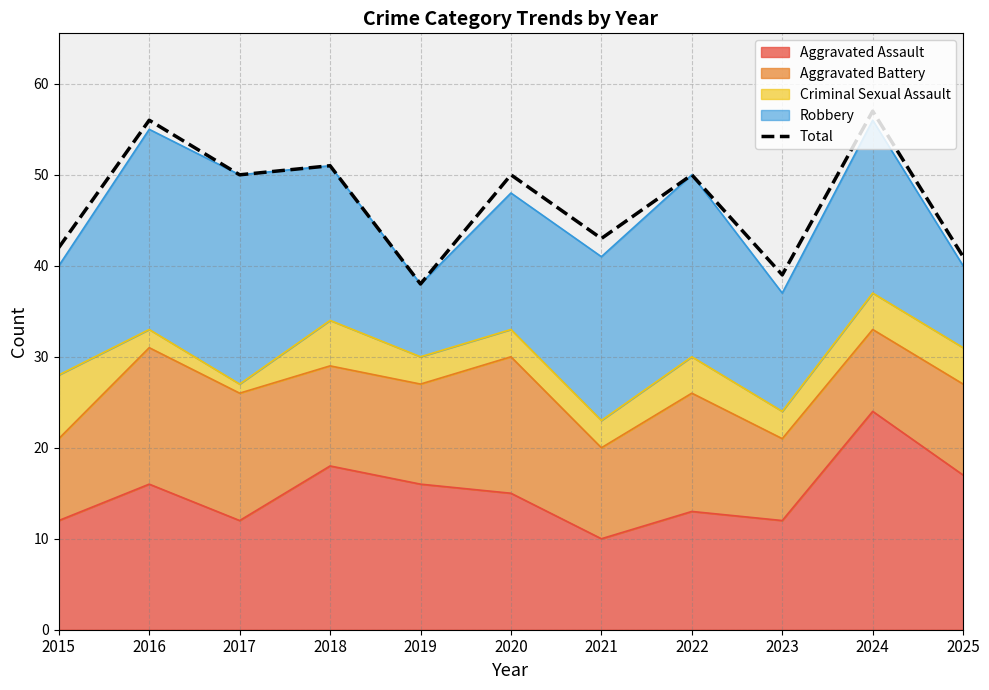

The value at 2020 is 80. True or false?

False